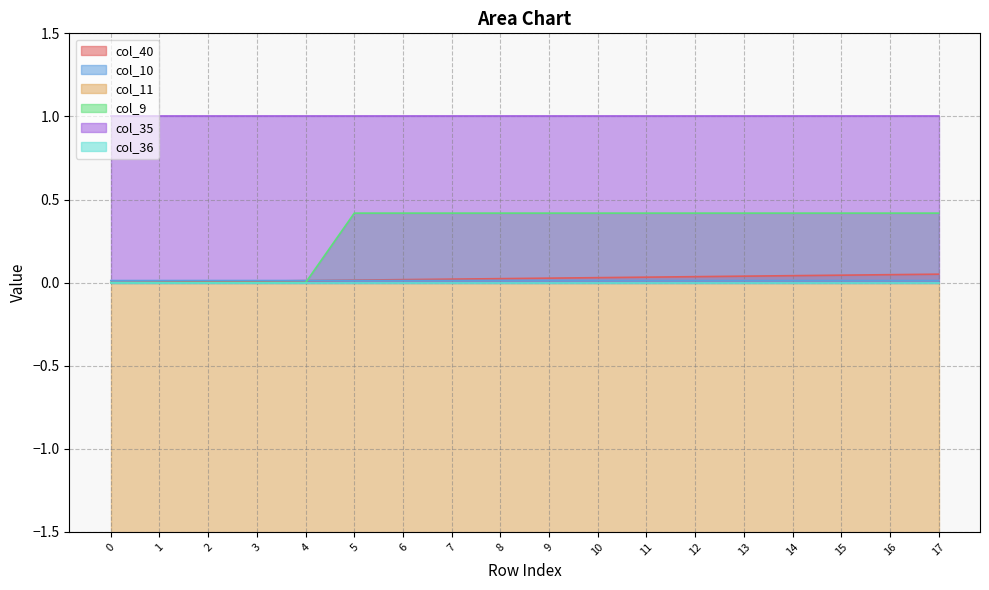

True or false: col_10 has a value of 0.0 at 14.

False